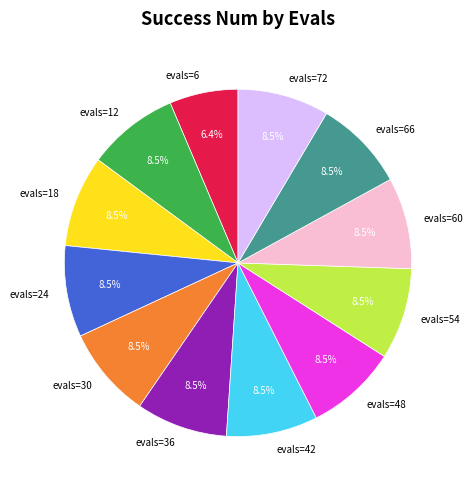

Do evals=6 and evals=48 together represent more than half of the pie?

No